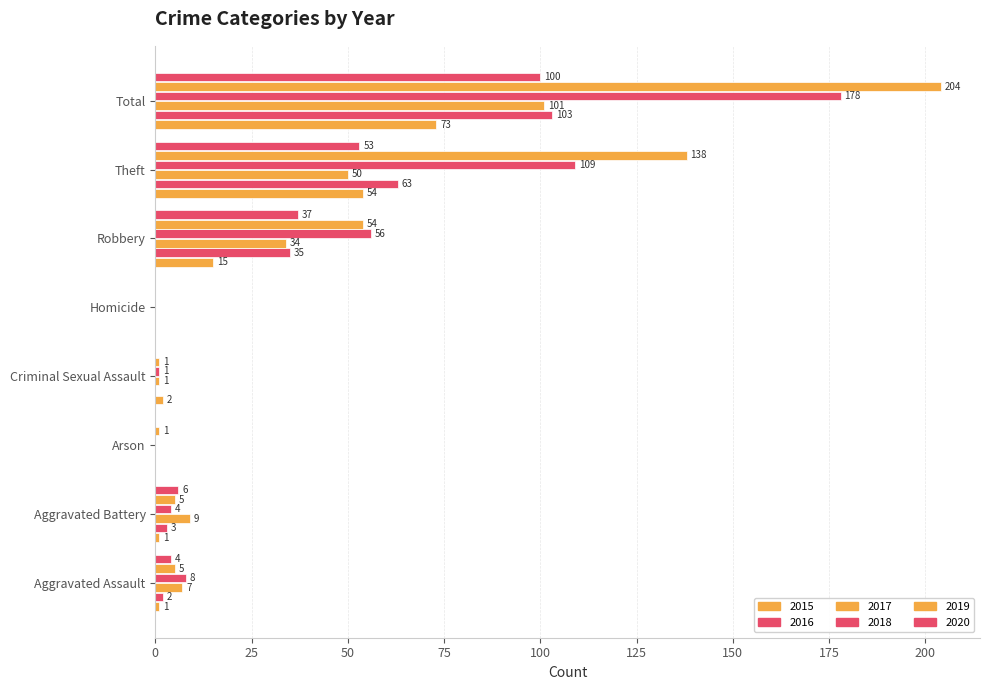

How many data points does each series have?

8